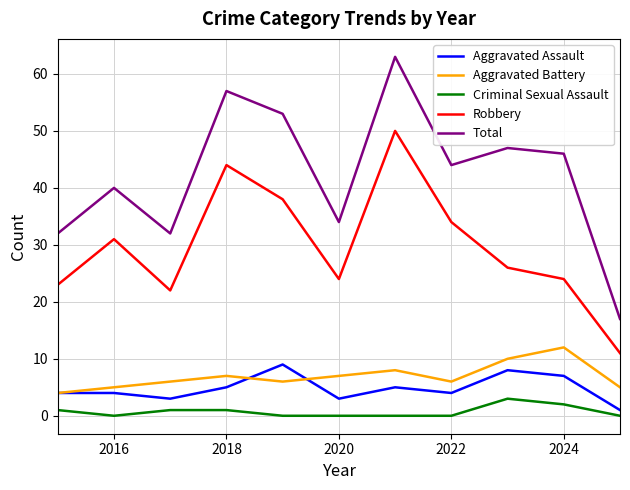

What is the maximum value for Total?

63